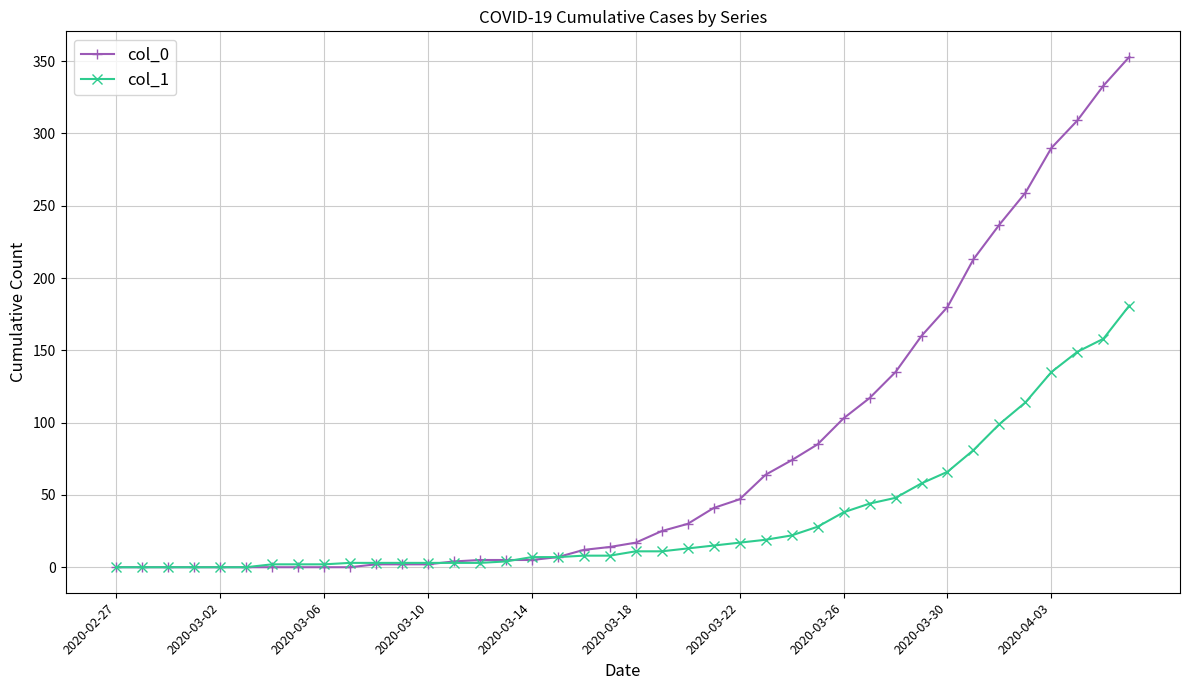

Which series has the widest spread of values?

col_0